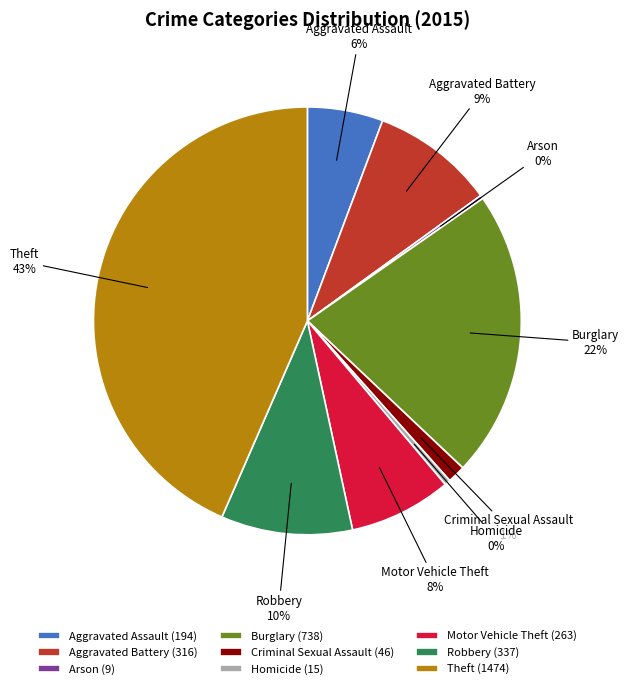

What is the largest slice in the pie chart?

Theft